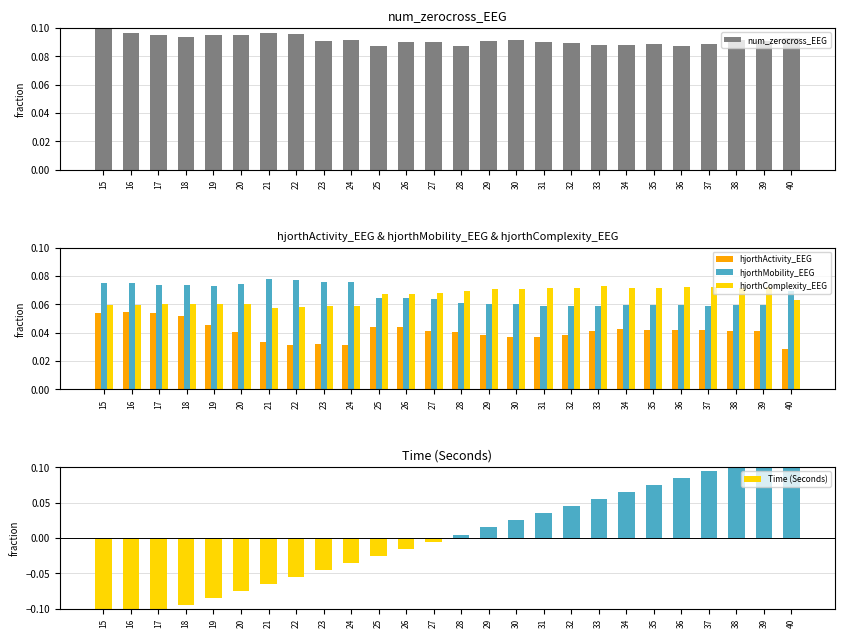

What is the total value across all series at 32?

0.3